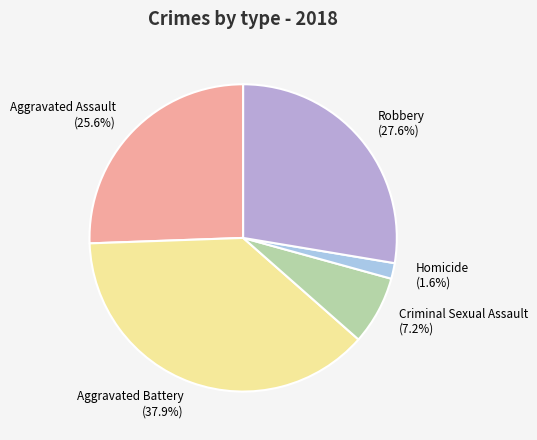

What percentage is the Aggravated Assault slice, to the nearest percent?

26%